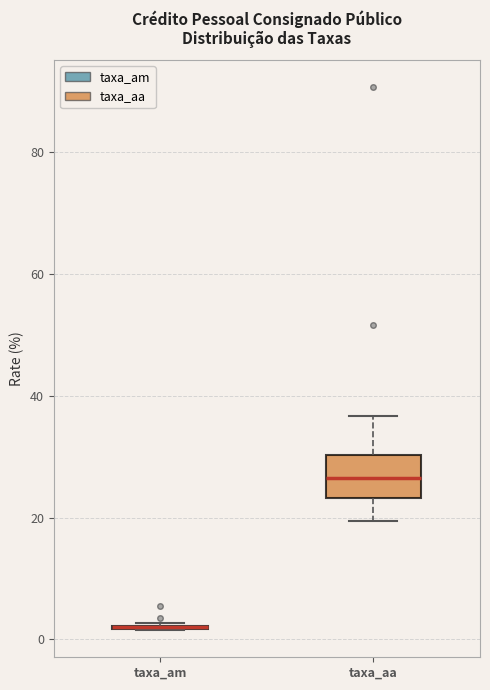

Which box is the tallest, from its lower edge to its upper edge?

taxa_aa